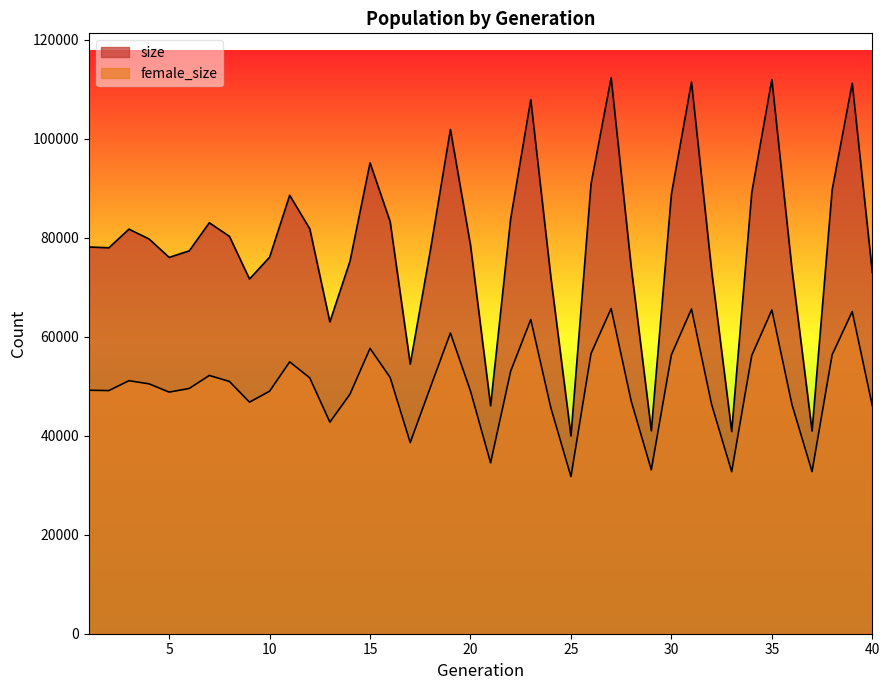

The value of size at 35 is 151682. True or false?

False